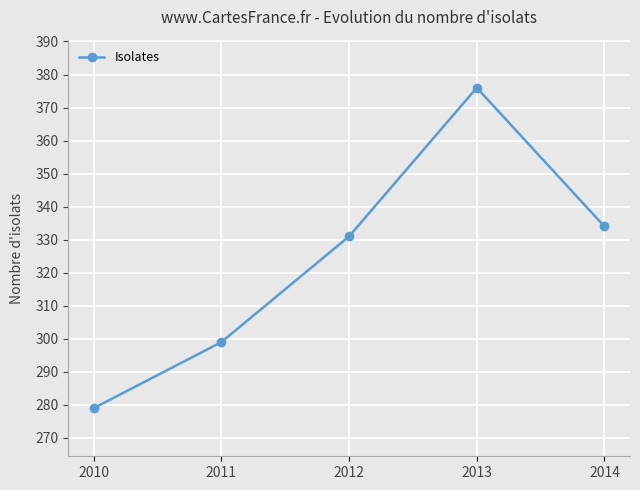

Reading left to right, list all the values displayed in this chart.

2010=279	2011=299	2012=331	2013=376	2014=334